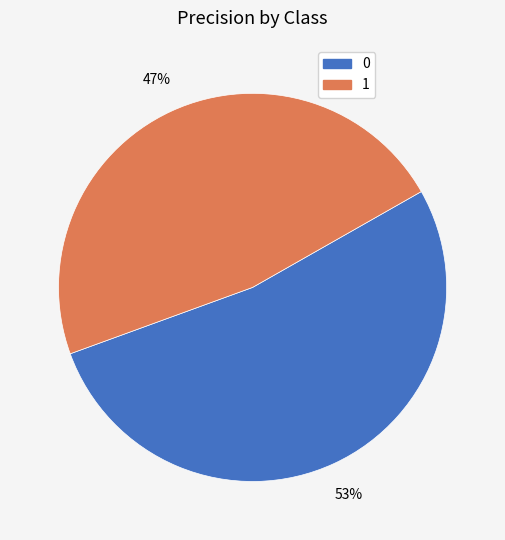

Is there any slice that represents more than half of the pie?

Yes